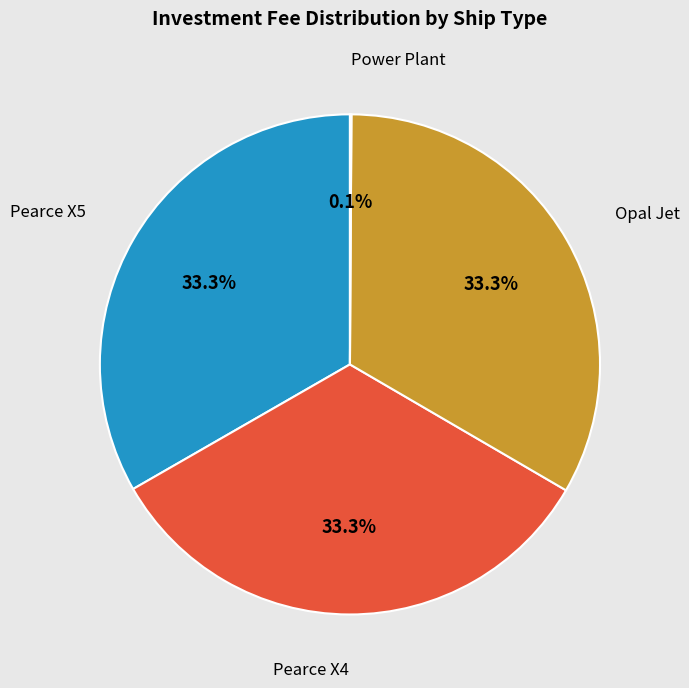

Combined, what portion of the pie is Opal Jet and Pearce X4?

66.6%